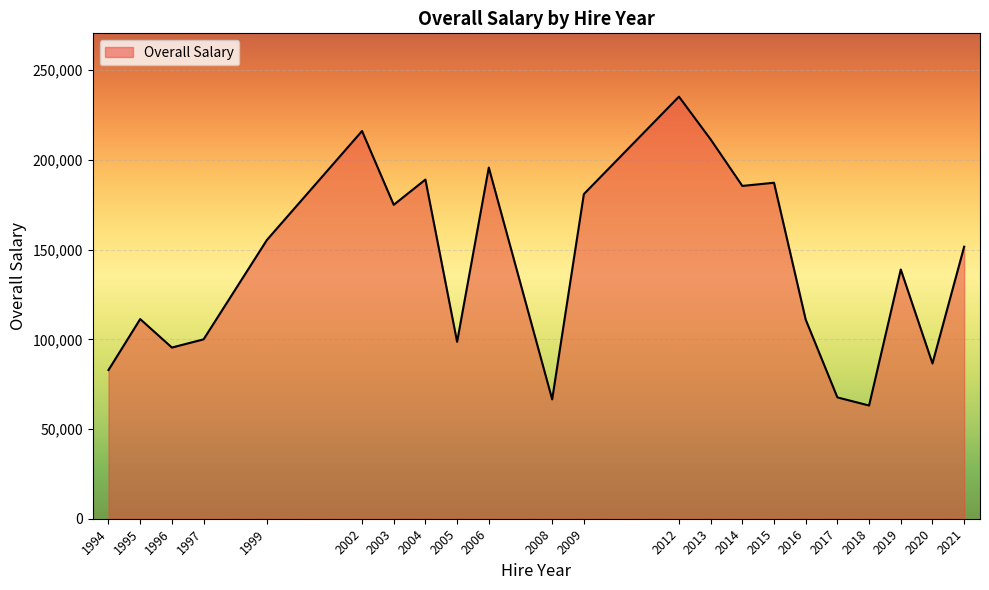

Between 2004 and 2013, which is larger?

2013